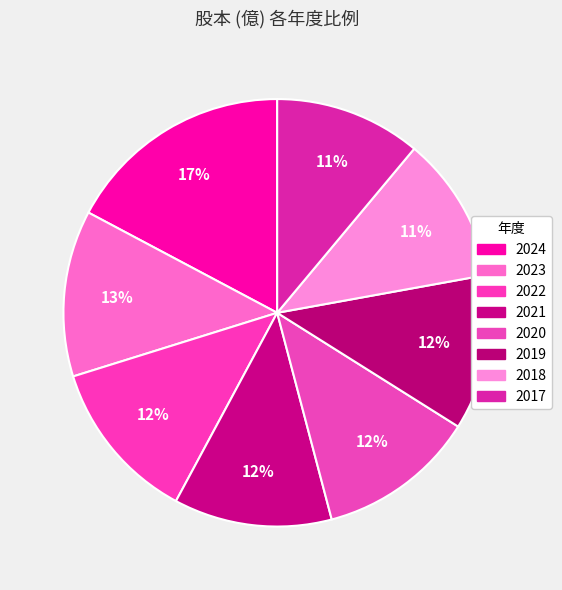

Count the number of slices in the pie.

8